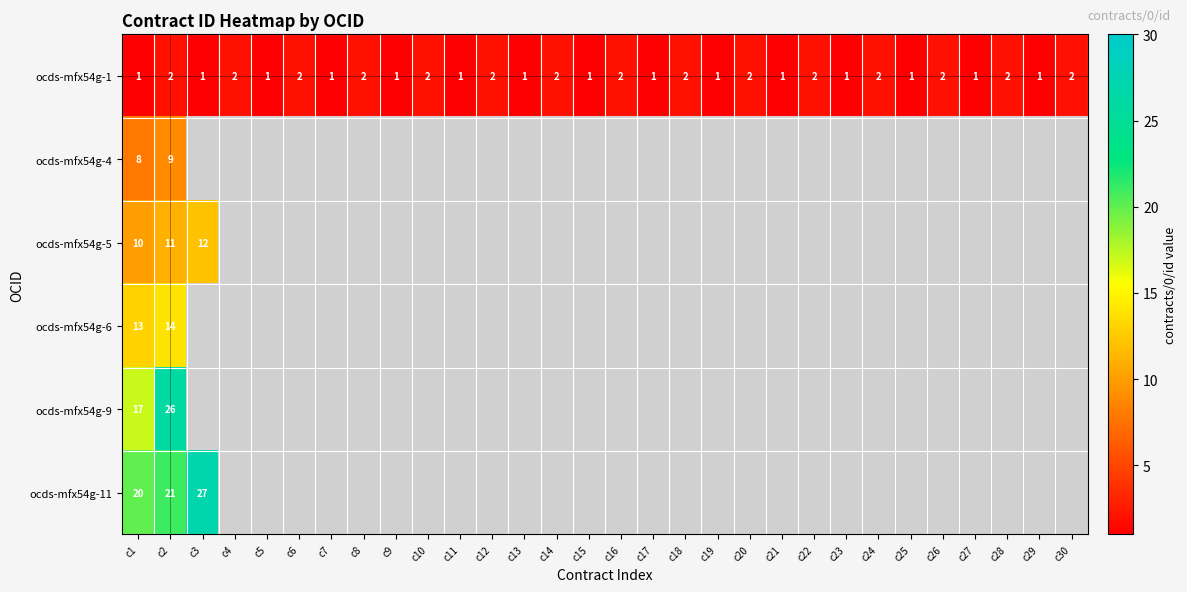

Rank the series at c1 from lowest to highest value.

ocds-mfx54g-1, ocds-mfx54g-4, ocds-mfx54g-5, ocds-mfx54g-6, ocds-mfx54g-9, ocds-mfx54g-11